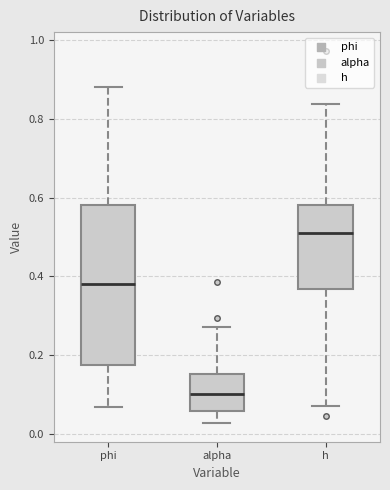

Where is the lower edge of the box for phi on the y-axis? The values are not printed on the chart, so give them approximately, as read against the axis.

0.18